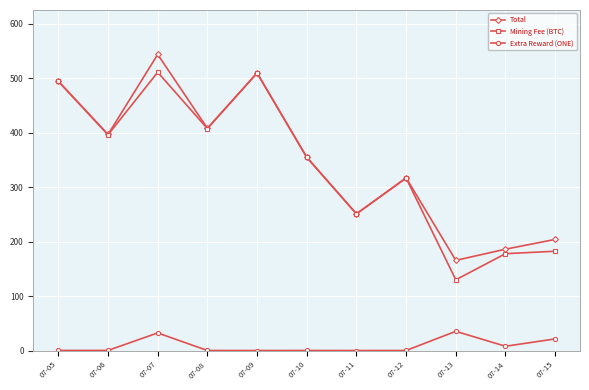

At which category is the sum across all series the highest?

07-07